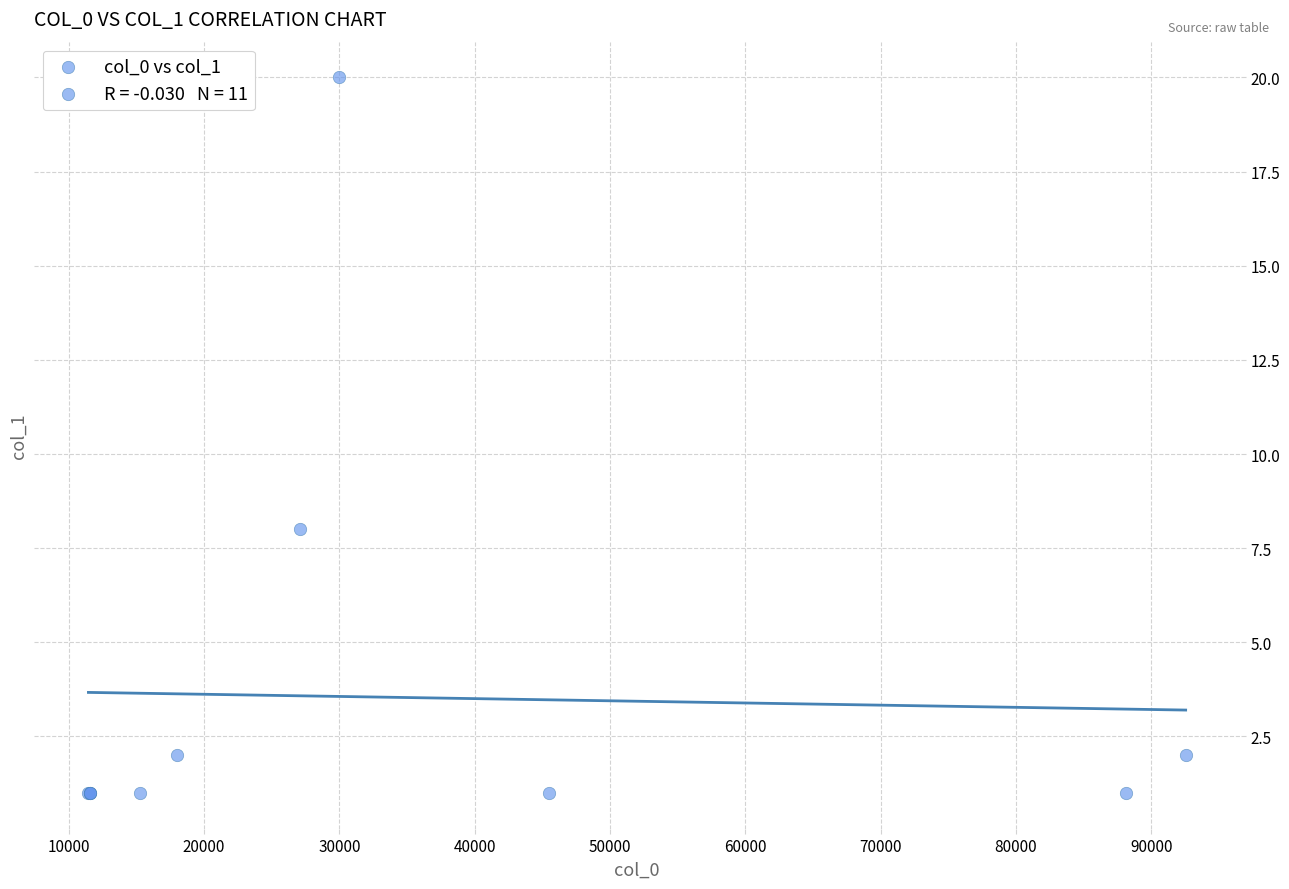

What Y value in the scatter plot is closest to 10?

8